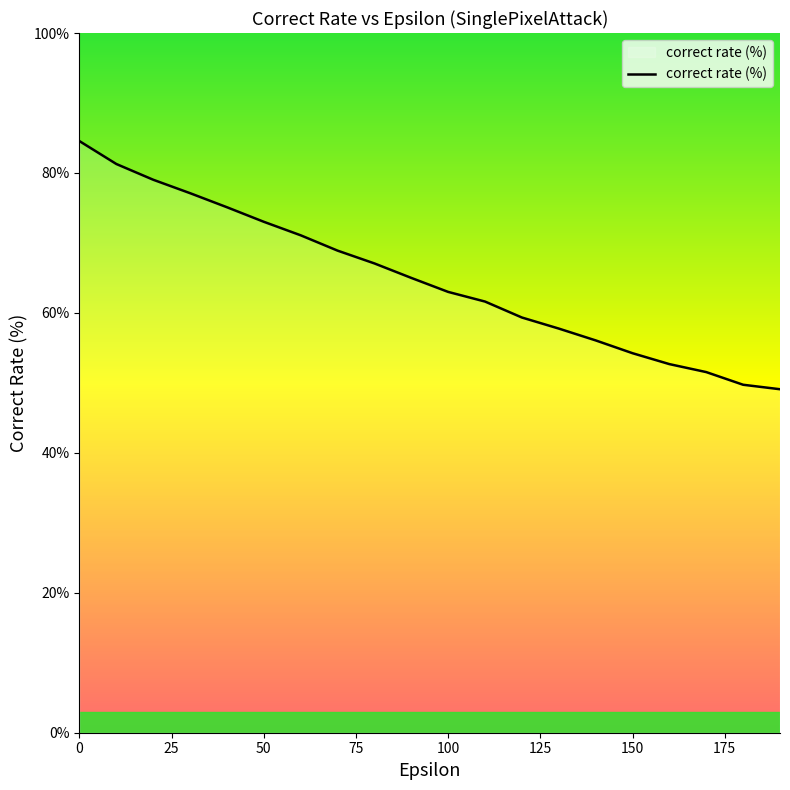

What is the difference between the maximum and minimum values?

35.5